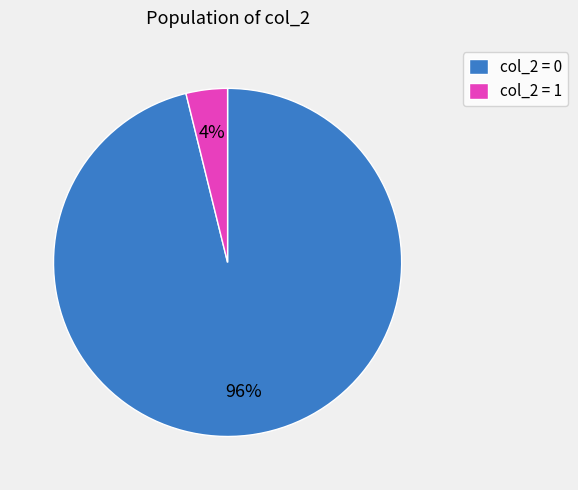

Which slice represents more than half of the pie?

col_2 = 0